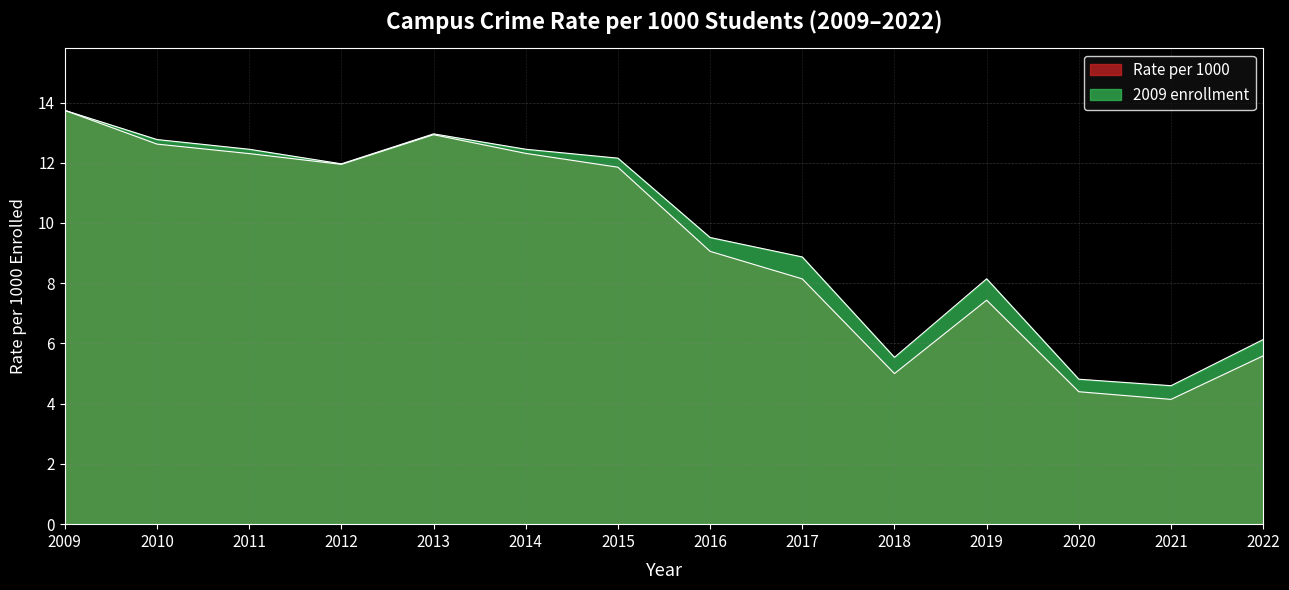

Does the chart have visible grid lines?

Yes